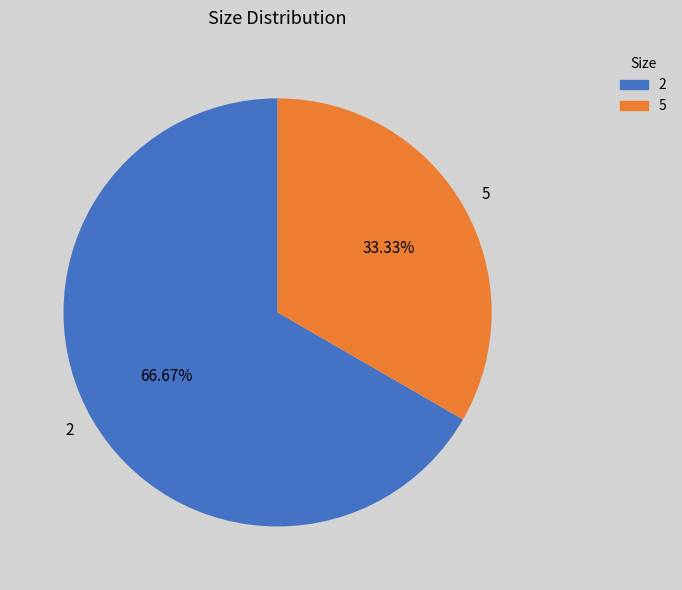

Is there any slice that represents more than half of the pie?

Yes